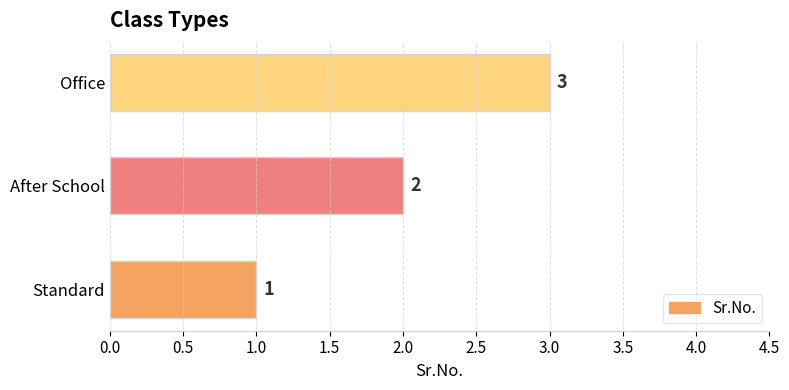

Count the values in the range 1 to 3.

3